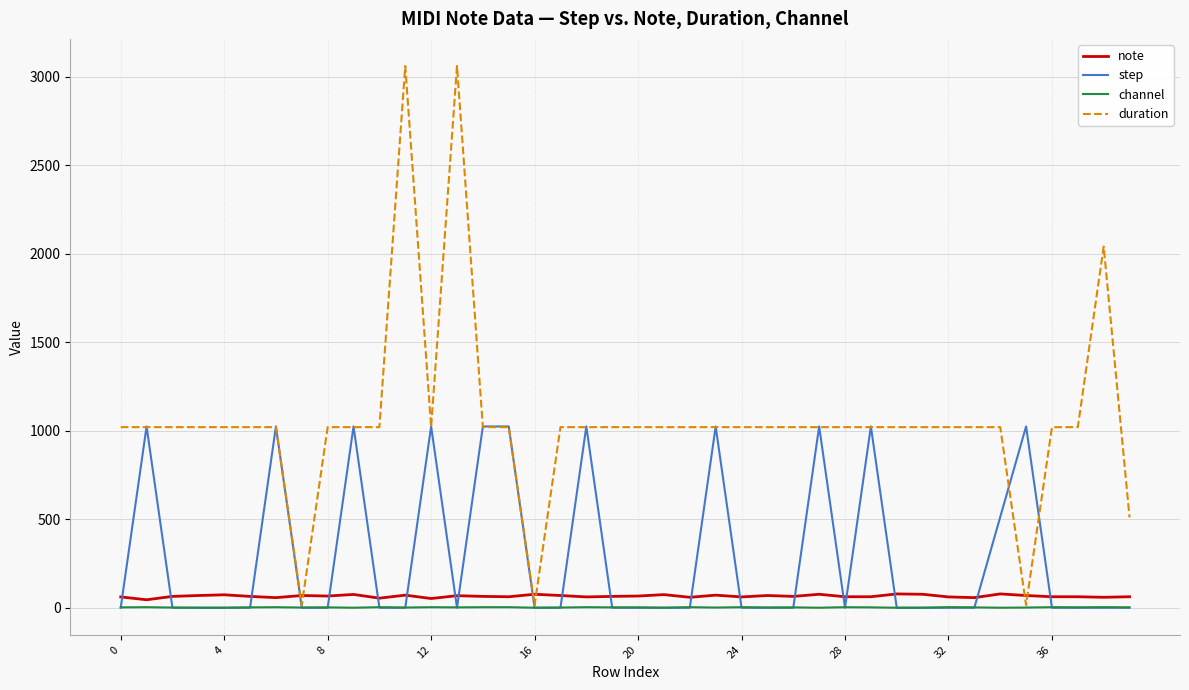

What are all the series names shown in the legend?

note, step, channel, duration